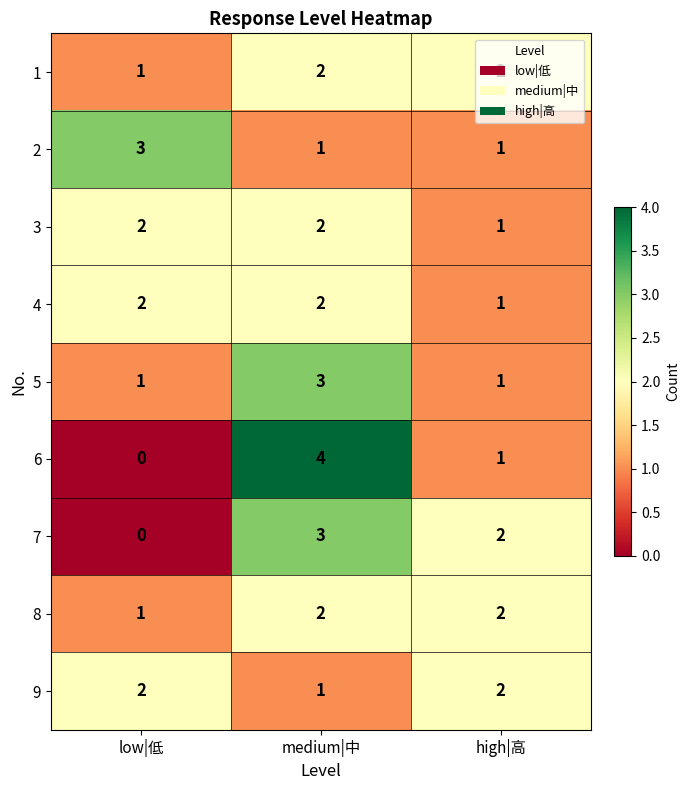

True or false: 5 has a value of 3 at medium|中.

True